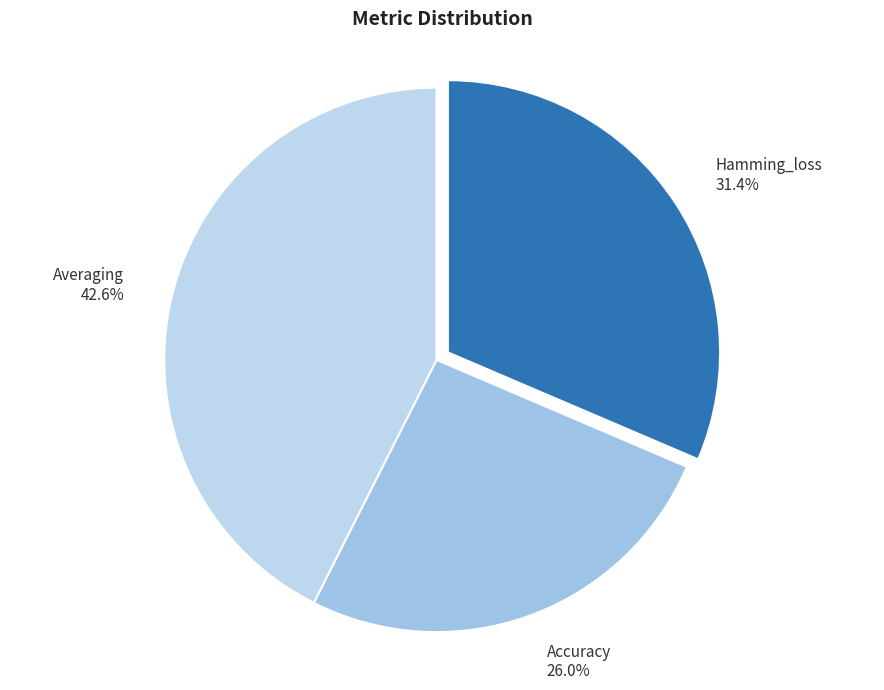

Rank the categories by value from lowest to highest.

Accuracy, Hamming_loss, Averaging